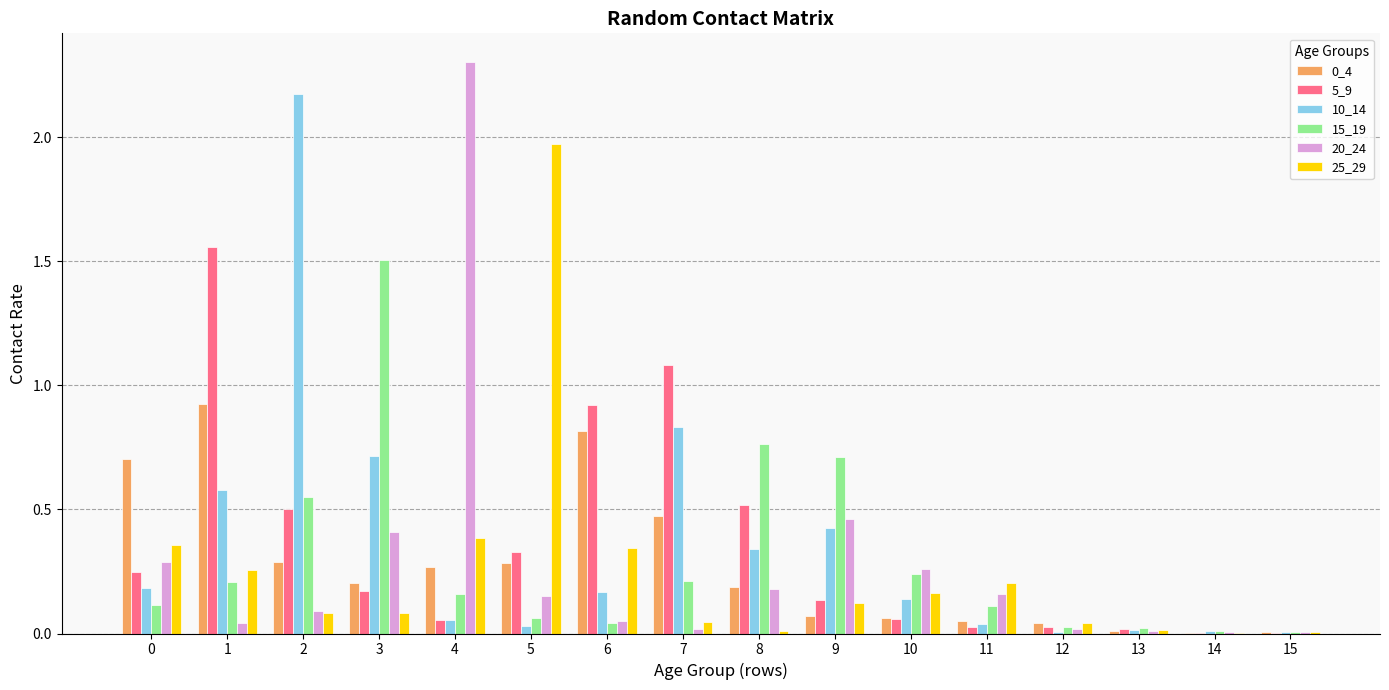

Is the value of 5_9 at 2 greater than the value of 20_24 at 10?

Yes